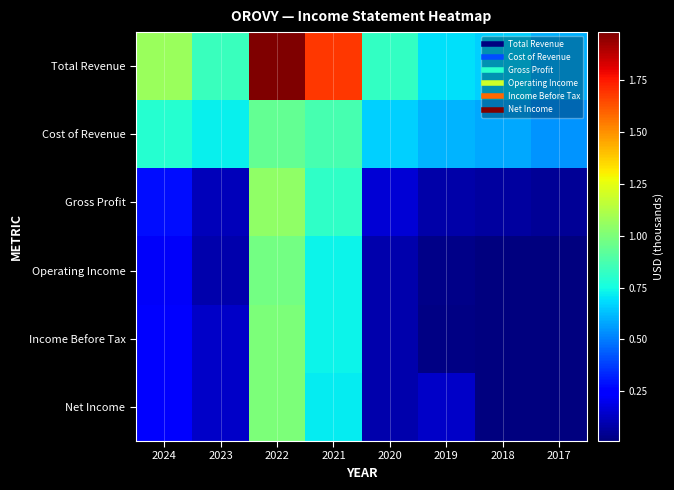

Count the number of data series in this chart.

6